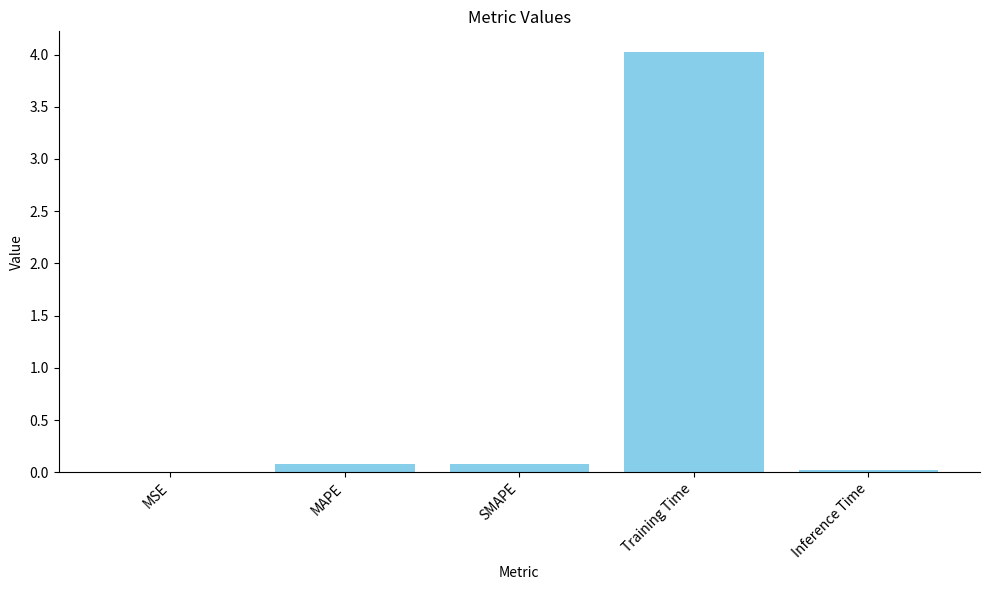

How many categories are shown in the chart?

5